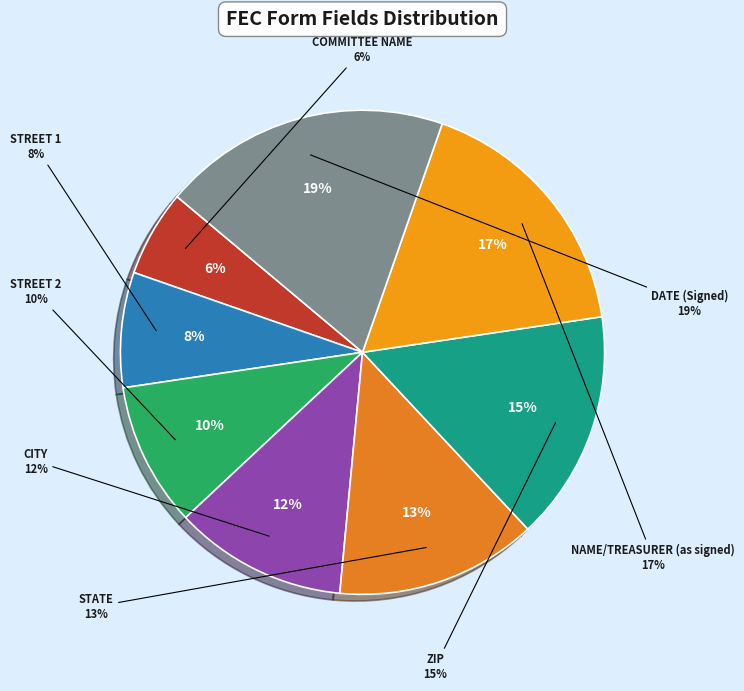

Count the number of slices in the pie.

8